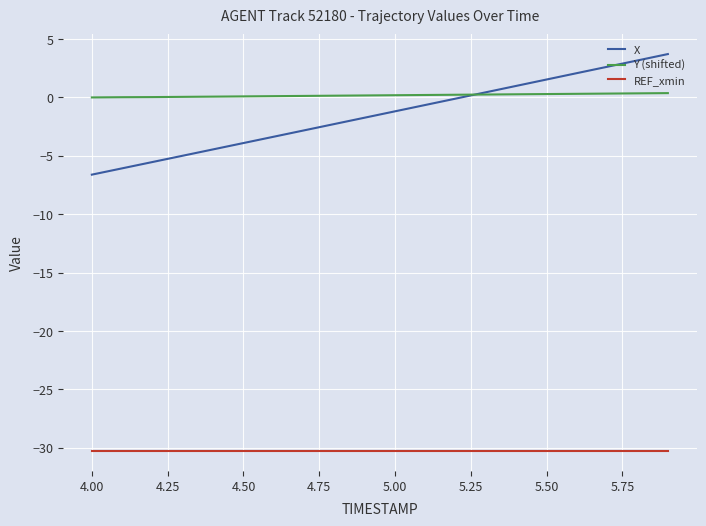

Which series has the largest range (max minus min)?

X